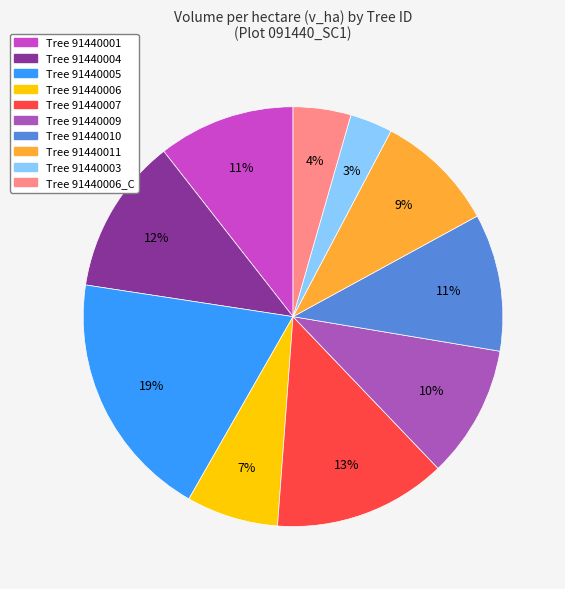

Does any single category account for the majority?

No